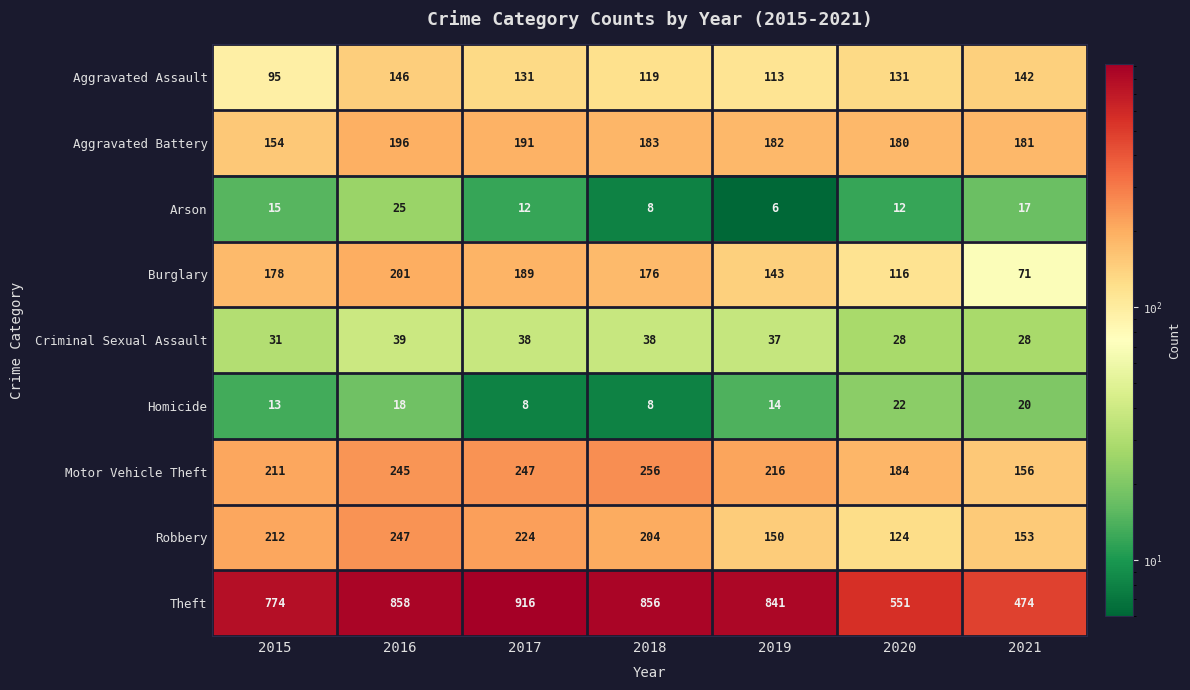

At 2020, list the series in order from largest to smallest.

Theft, Motor Vehicle Theft, Aggravated Battery, Aggravated Assault, Robbery, Burglary, Criminal Sexual Assault, Homicide, Arson